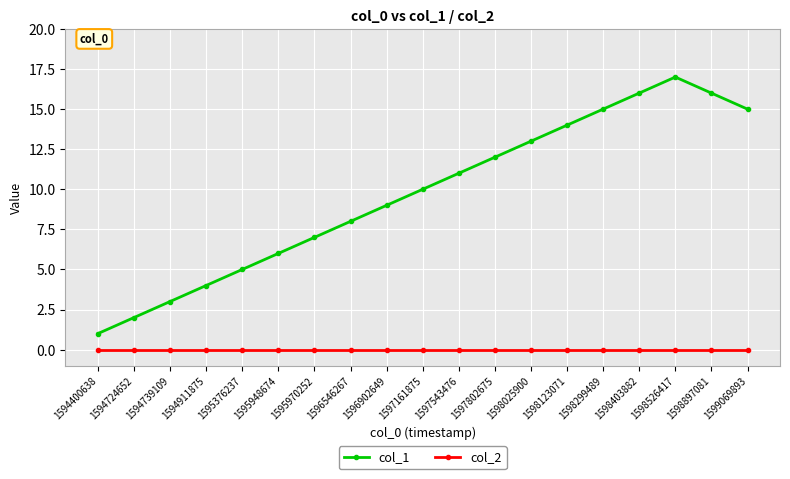

True or false: col_2 and col_1 intersect in this chart.

False